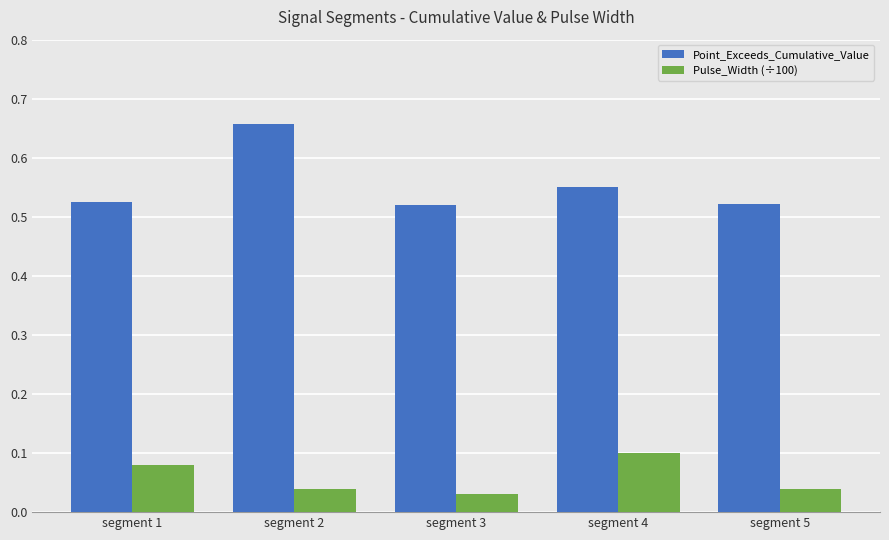

What is the sum of the Point_Exceeds_Cumulative_Value values at segment 2 and segment 5?

1.2